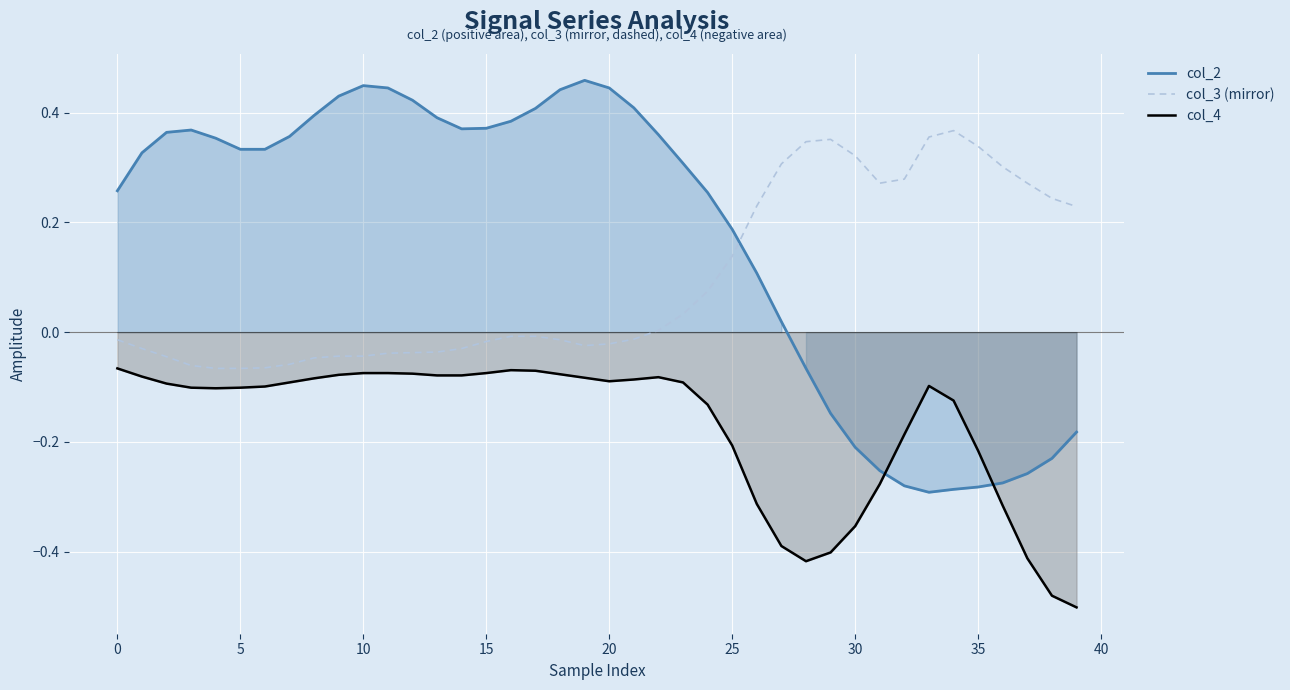

How many data points in col_3 (mirror) are above 0?

18